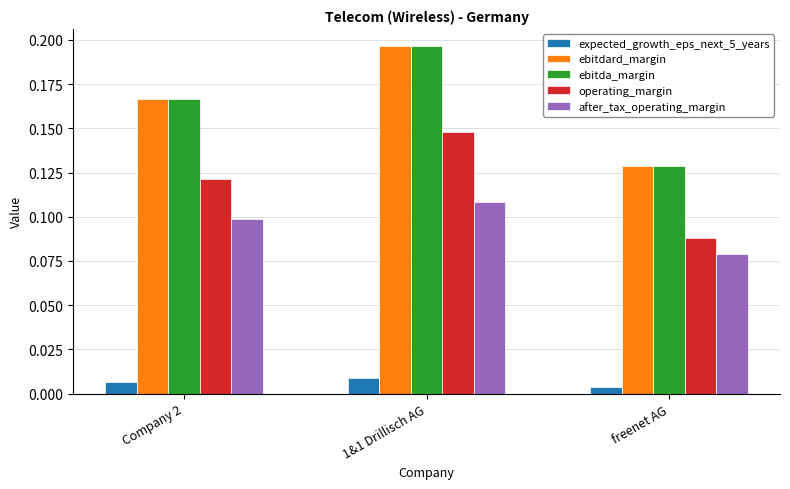

Does the chart contain stacked bars?

No